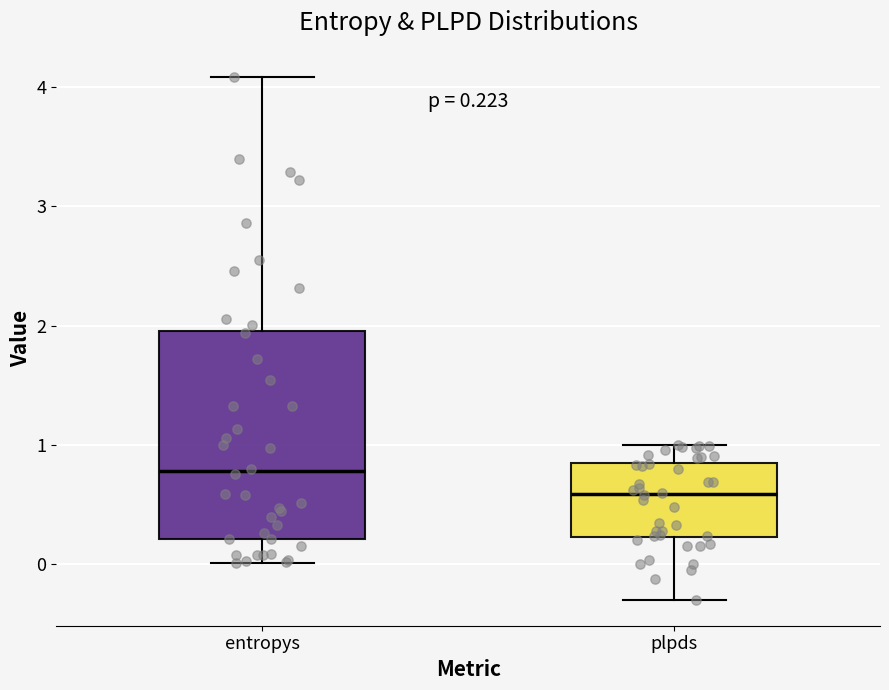

Which box is the tallest, from its lower edge to its upper edge?

entropys